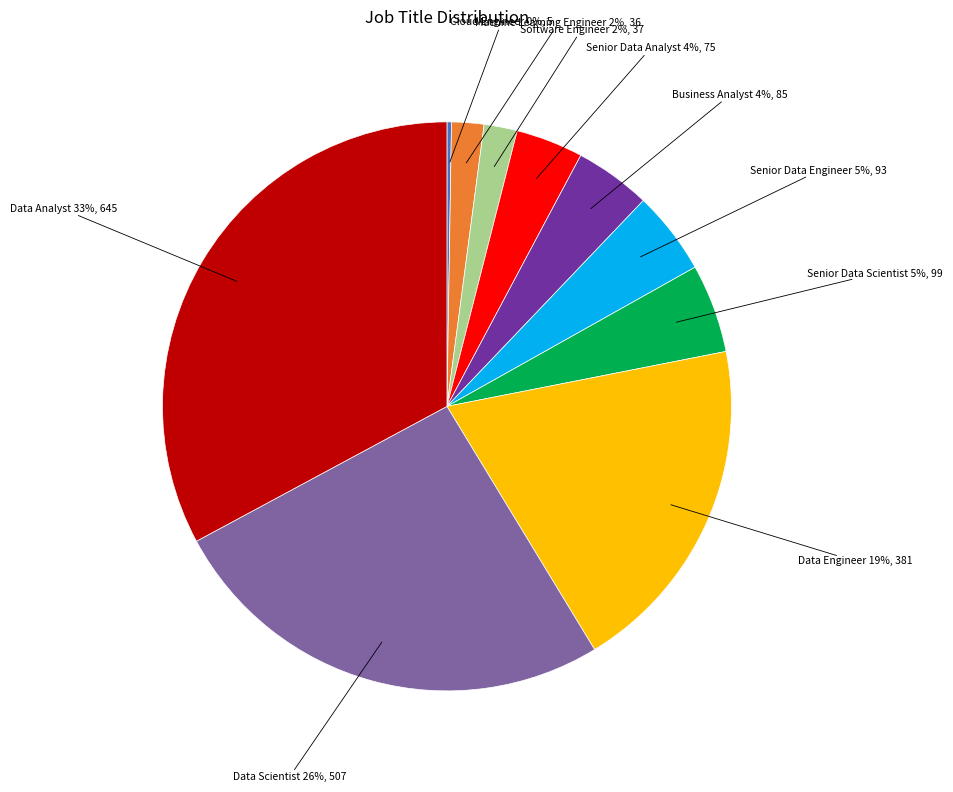

To the nearest percent, what is the average slice percentage?

10%